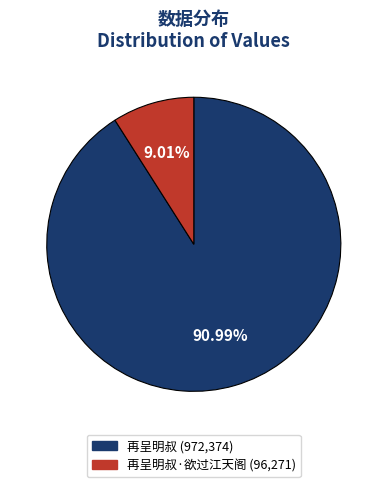

Is there a majority slice in this chart?

Yes